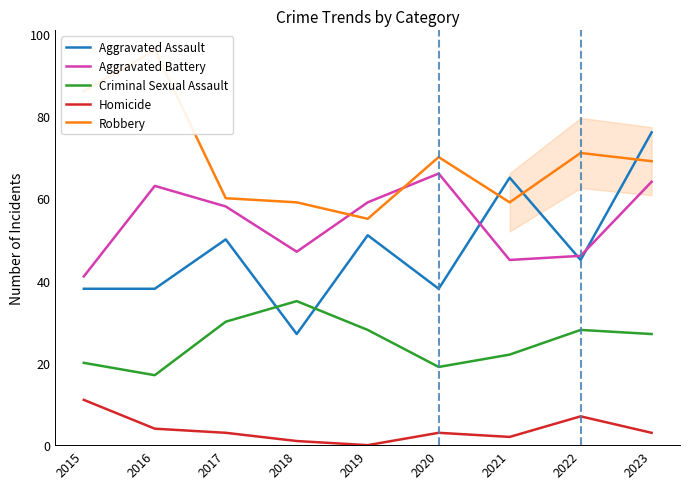

True or false: Robbery has more than 1 interior local peaks.

True